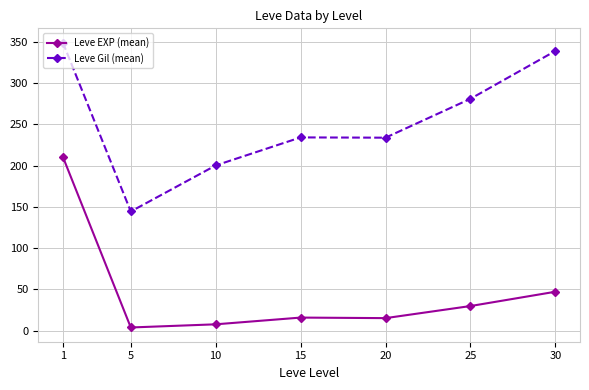

At 20, list the series in order from smallest to largest.

Leve EXP (mean), Leve Gil (mean)